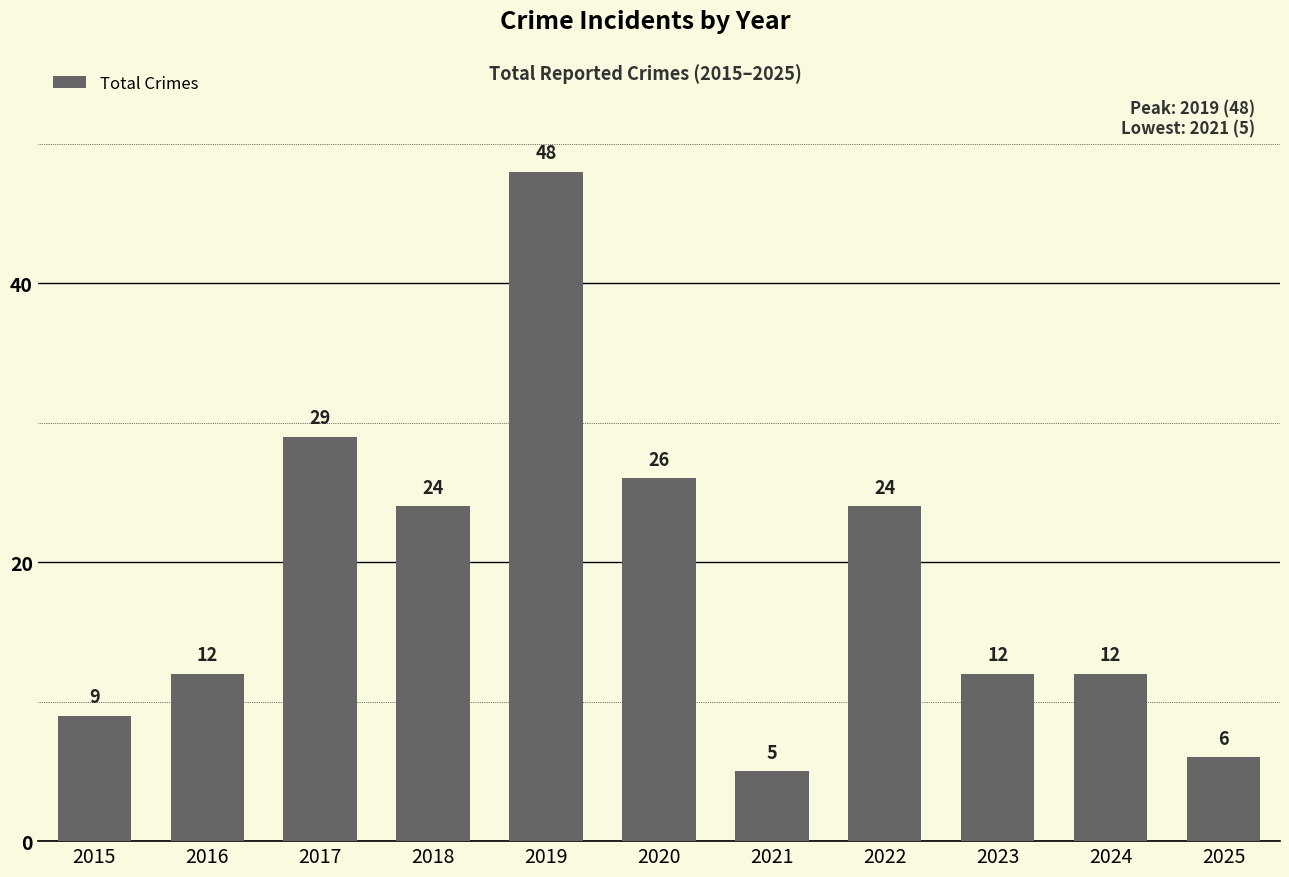

True or false: the data shows 11 at 2020.

False